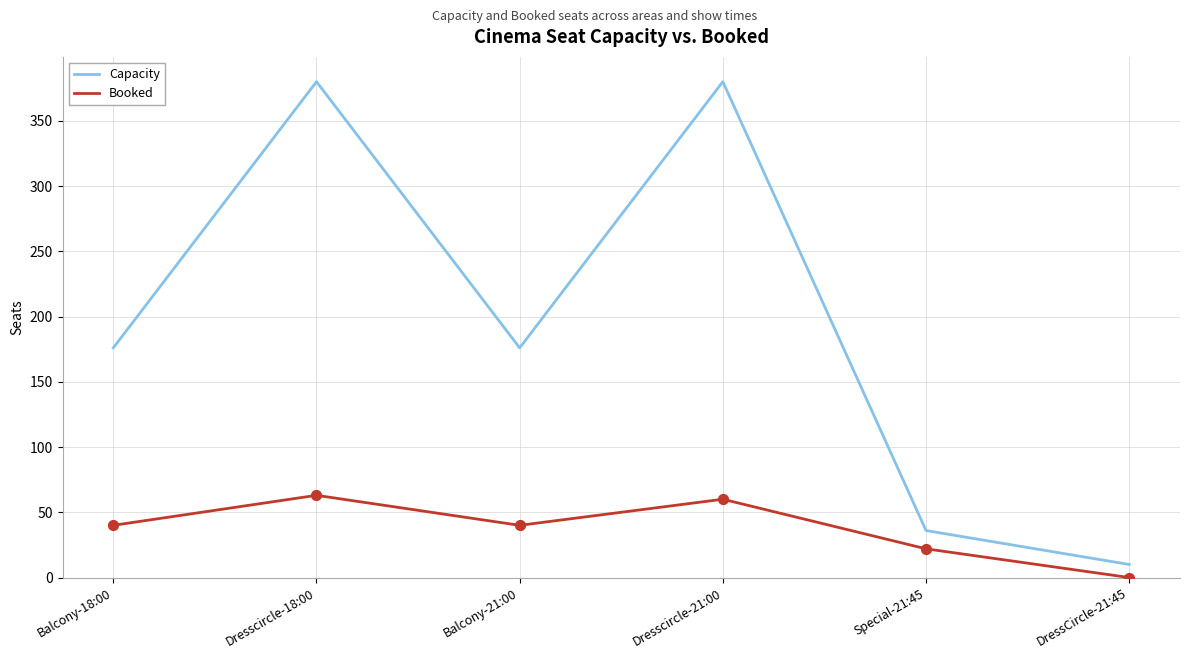

Which series has the largest total across all categories?

Capacity